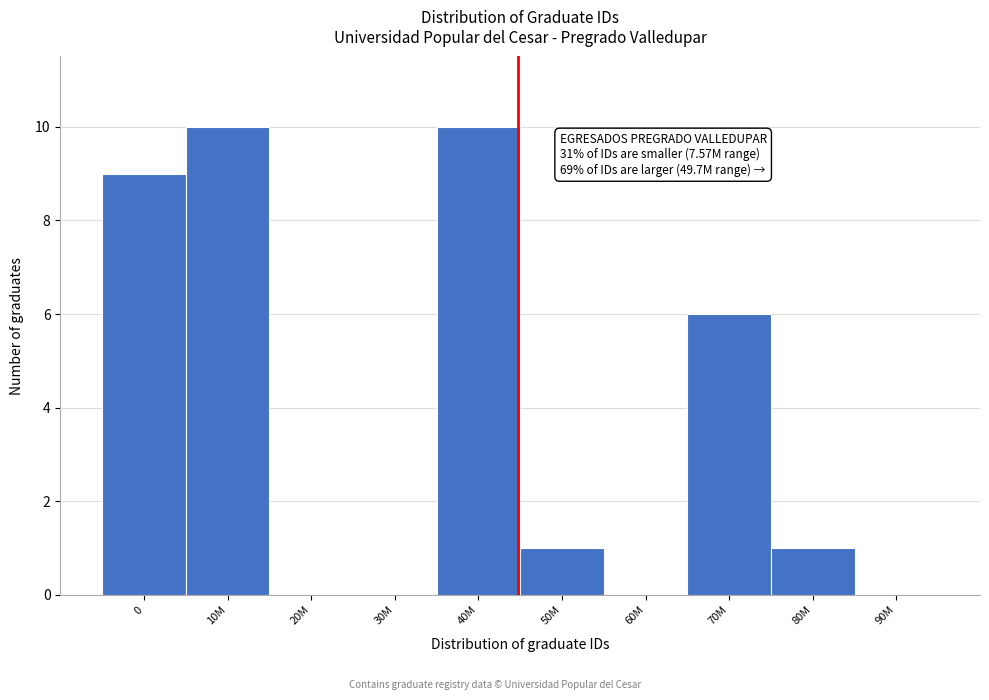

Reading left to right, list all the values displayed in this chart.

0=9	10M=10	20M=0	30M=0	40M=10	50M=1	60M=0	70M=6	80M=1	90M=0